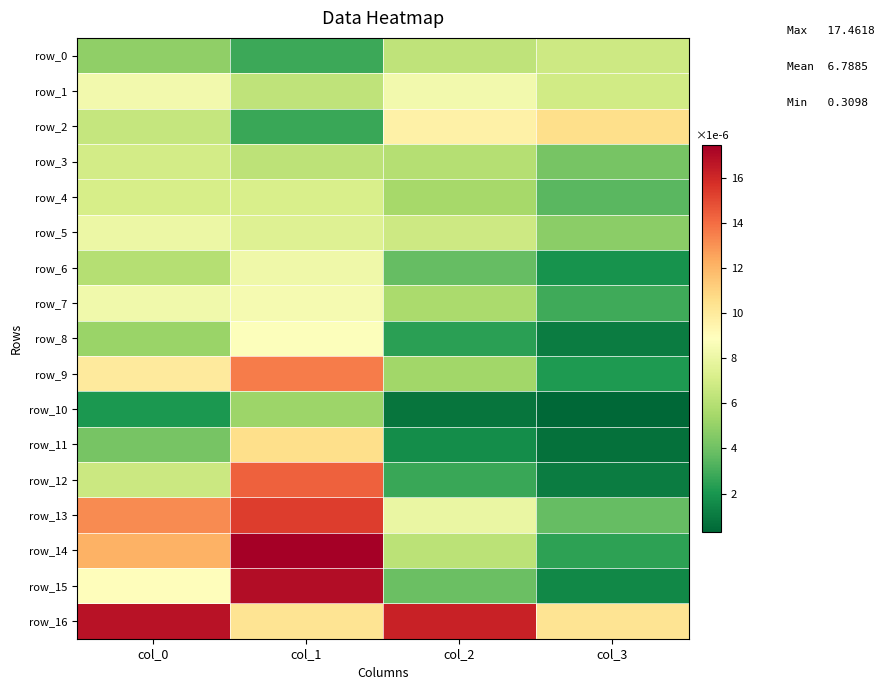

True or false: row_10 has a value of 0.8 at col_2.

True